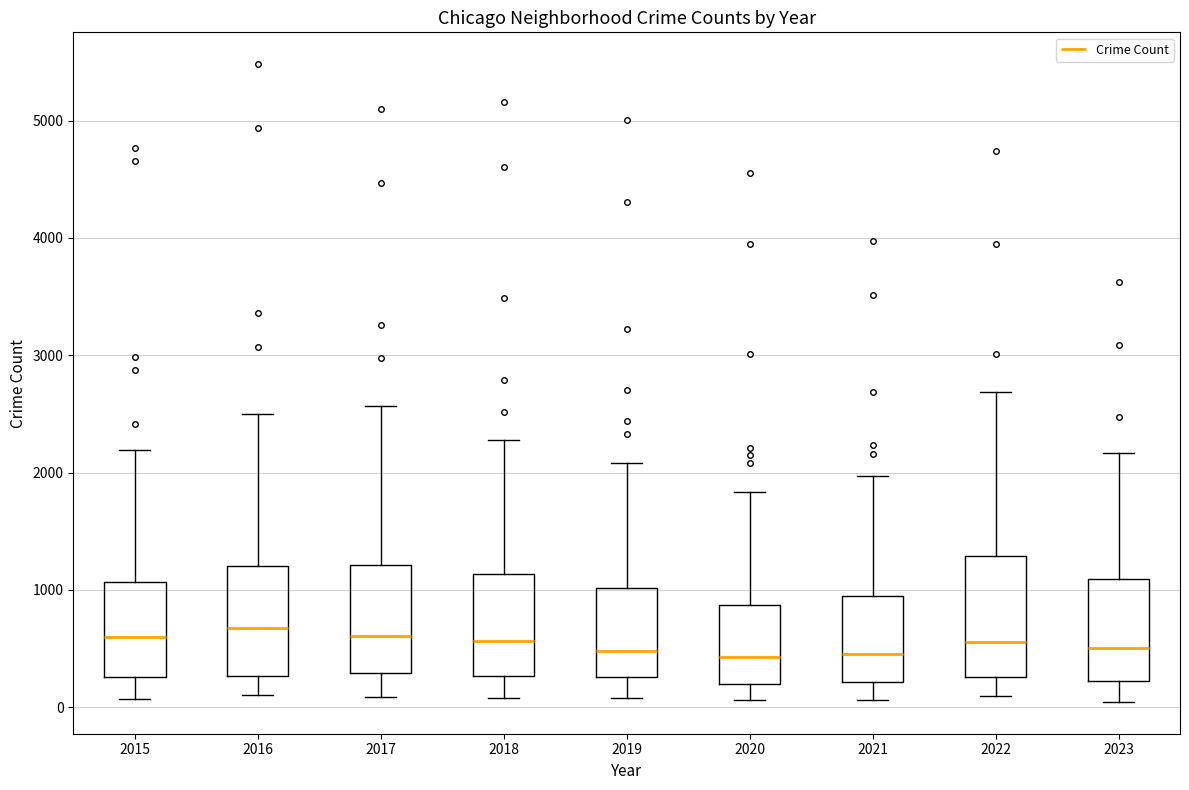

Reading left to right, transcribe this box plot: for each box, give where its median line is, the range the box spans, and where its two whiskers end, as read against the y-axis. The values are not printed on the chart, so give them approximately, as read against the axis.

2015: median 600, box 300 to 1100, whiskers 100 to 2200
2016: median 700, box 300 to 1200, whiskers 100 to 2500
2017: median 600, box 300 to 1200, whiskers 100 to 2600
2018: median 600, box 300 to 1100, whiskers 100 to 2300
2019: median 500, box 300 to 1000, whiskers 100 to 2100
2020: median 400, box 200 to 900, whiskers 100 to 1800
2021: median 500, box 200 to 900, whiskers 100 to 2000
2022: median 600, box 300 to 1300, whiskers 100 to 2700
2023: median 500, box 200 to 1100, whiskers 0 to 2200